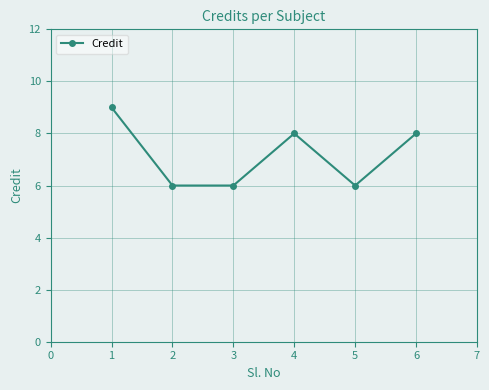

The chart shows a value of 9 at 3. True or false?

False